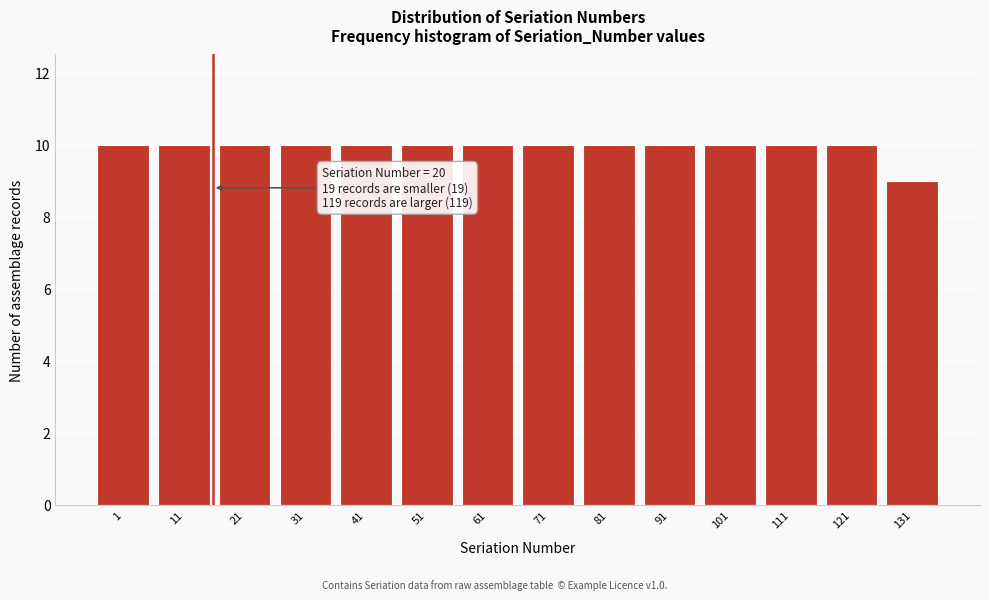

Reading right to left, extract all data points from this chart.

9	10	10	10	10	10	10	10	10	10	10	10	10	10